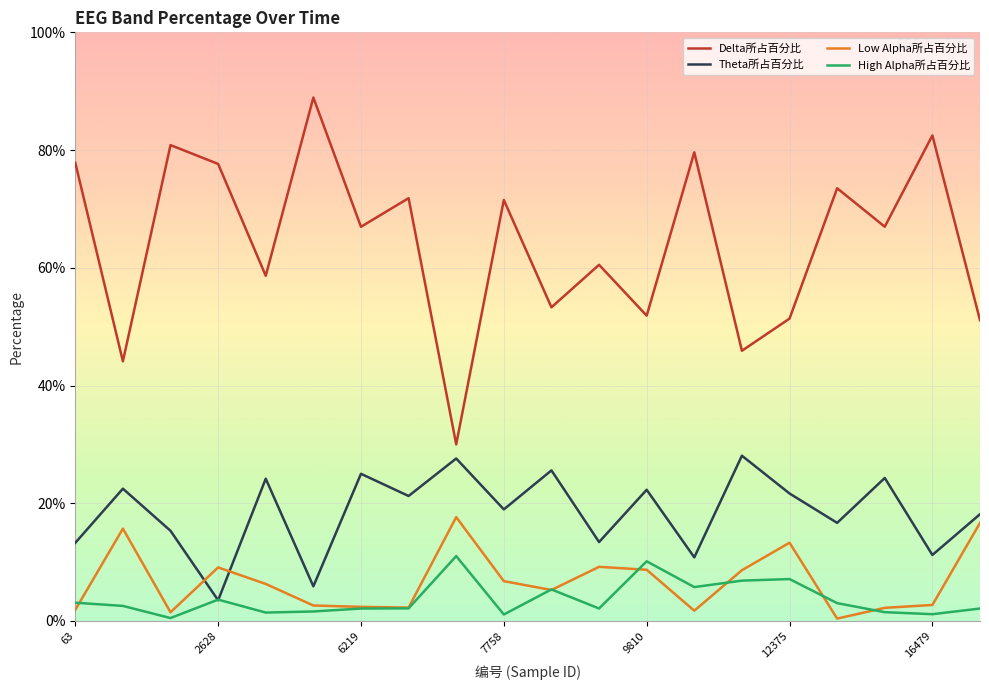

Which category has the lowest value across all series?

16